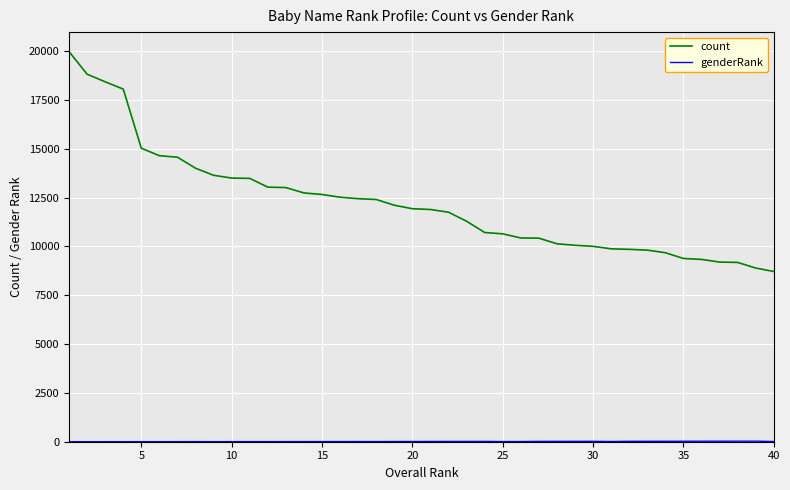

Which series has the largest total across all categories?

count